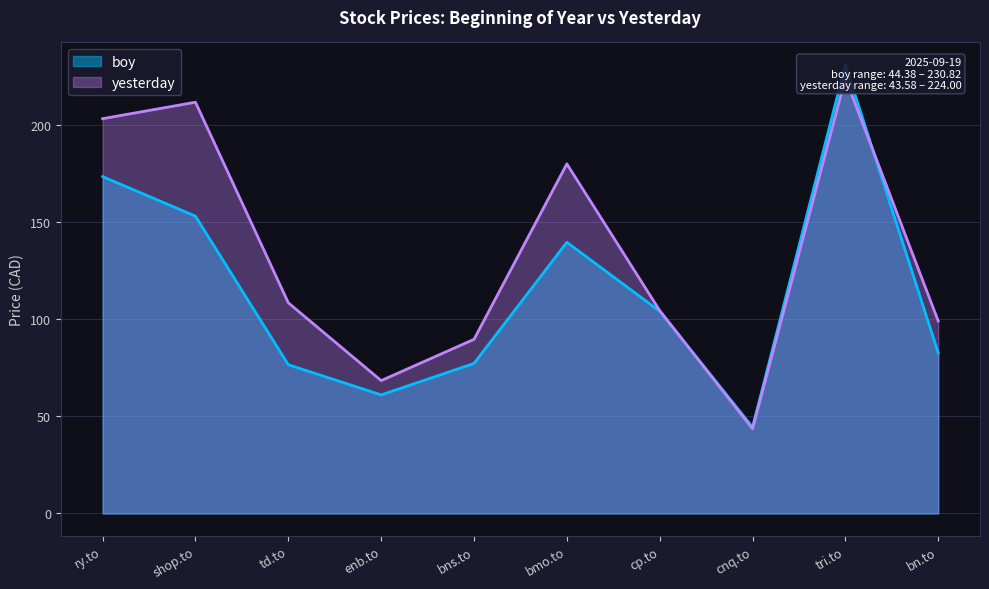

How many values in the yesterday series are below 108?

5